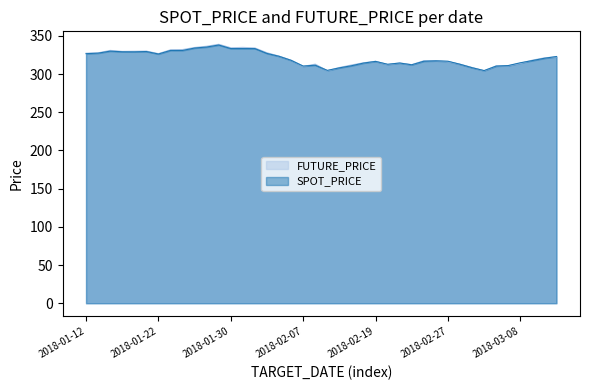

Does the chart display data point markers on the line(s)?

No